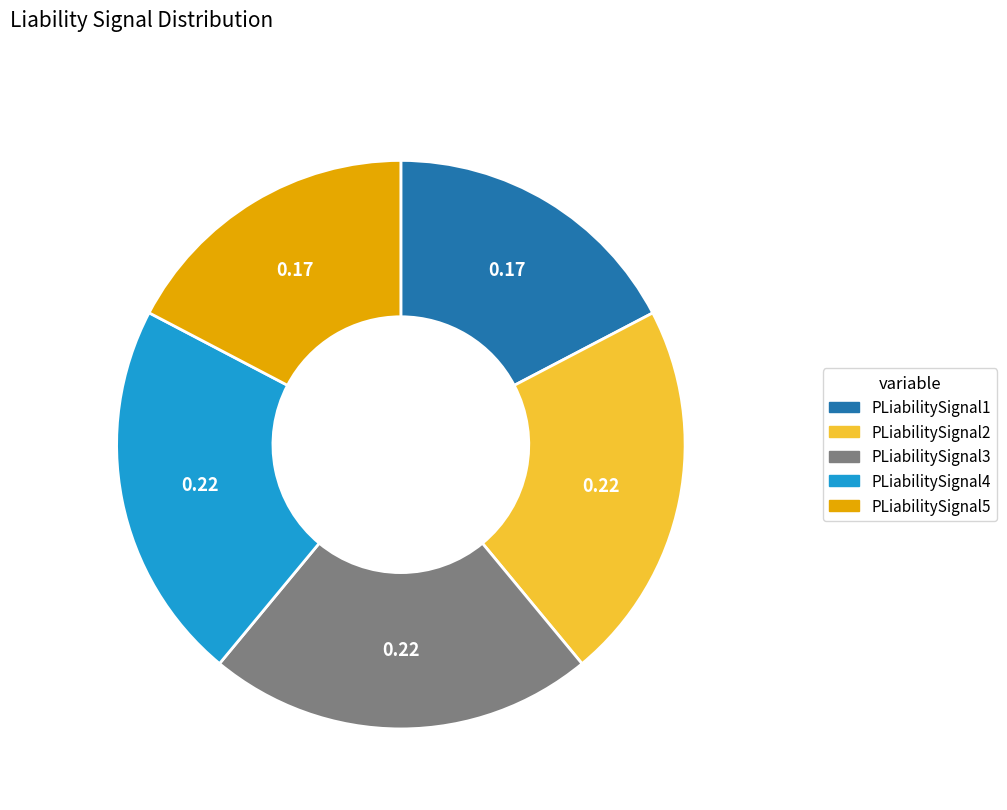

Count the number of slices in the pie.

5